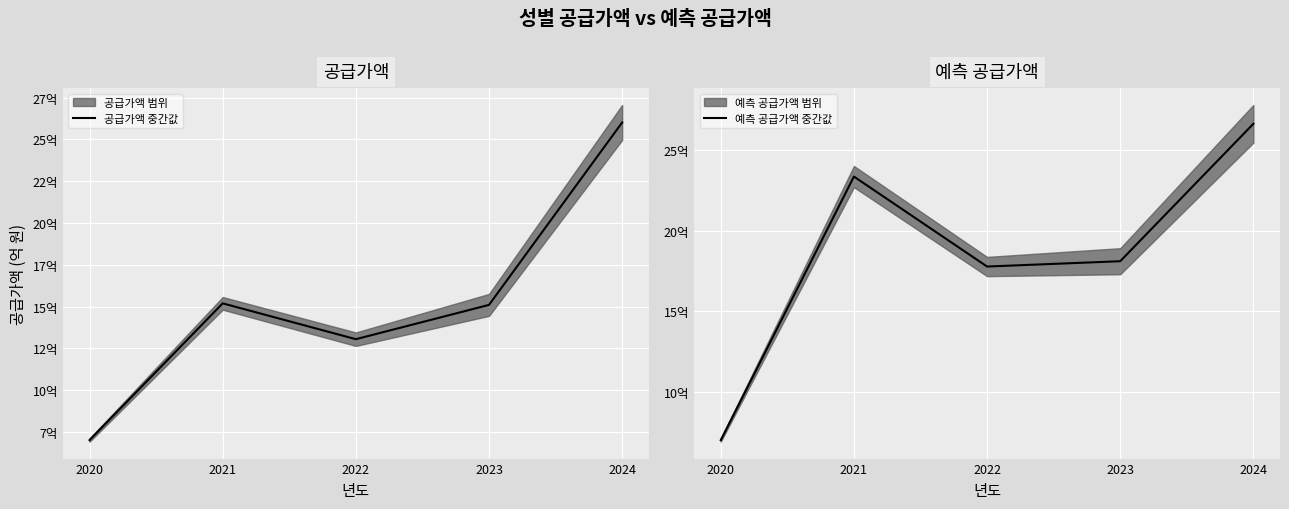

What is the sum of all 공급가액 중간값 values?

7637488900.0